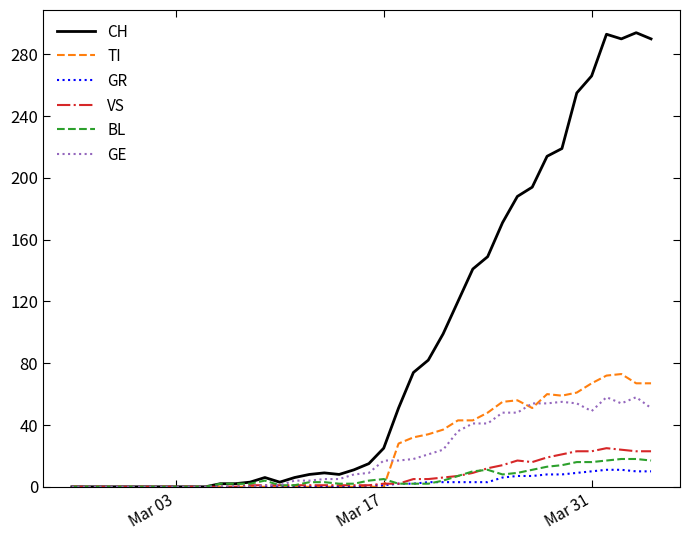

What is the maximum value for VS?

25